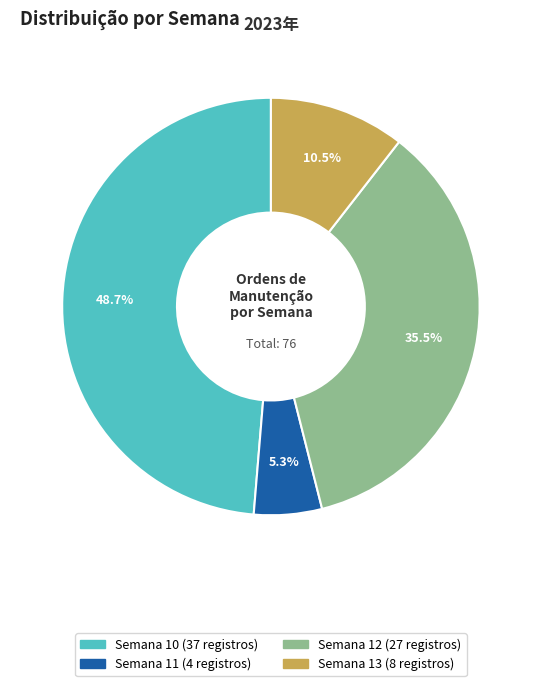

Does any single category account for the majority?

No